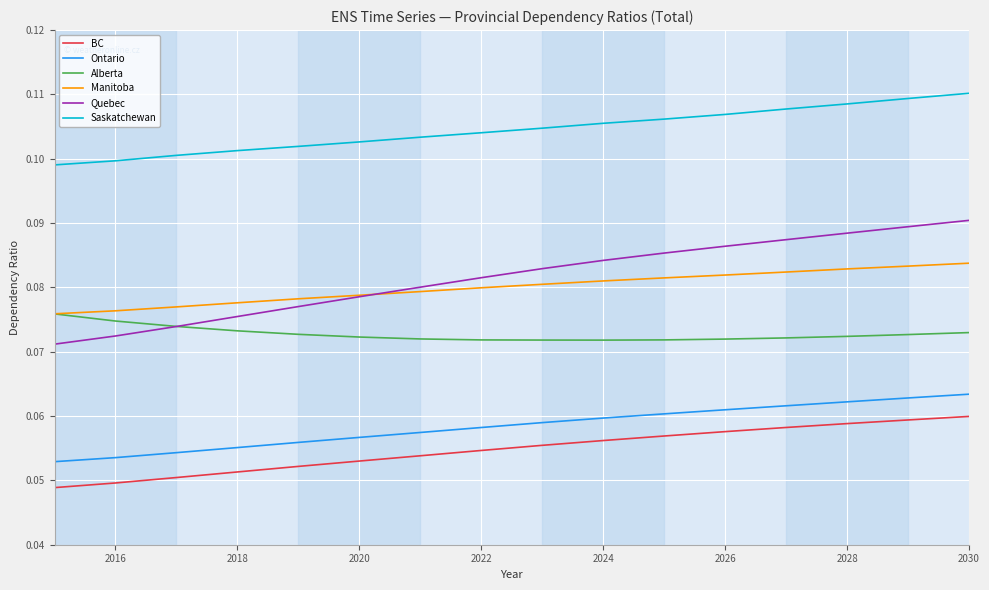

Does the chart have visible grid lines?

Yes